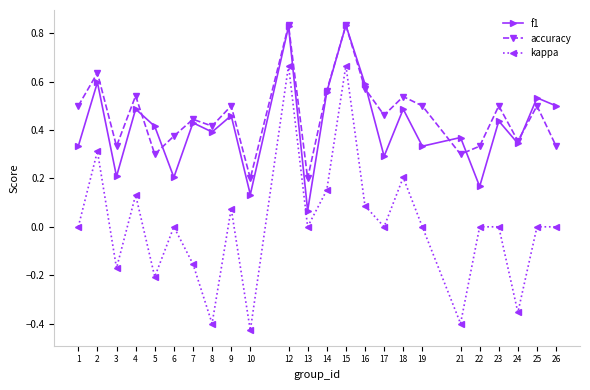

How many distinct data groups are displayed?

3